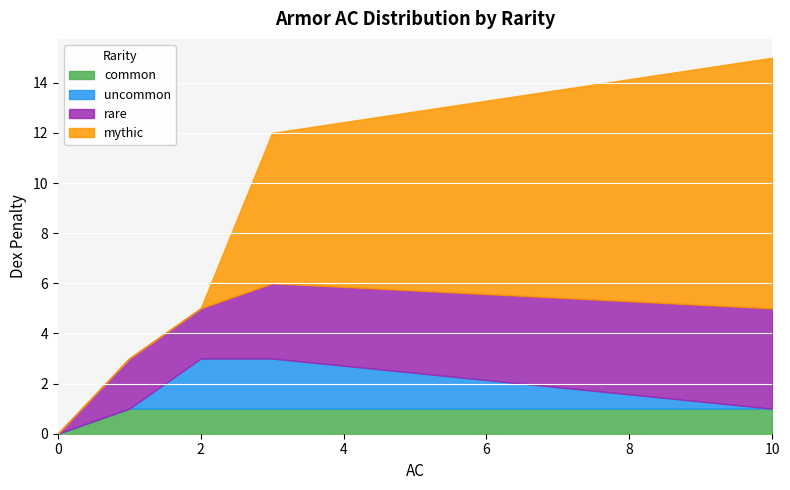

The uncommon series shows 0 at 10. True or false?

True